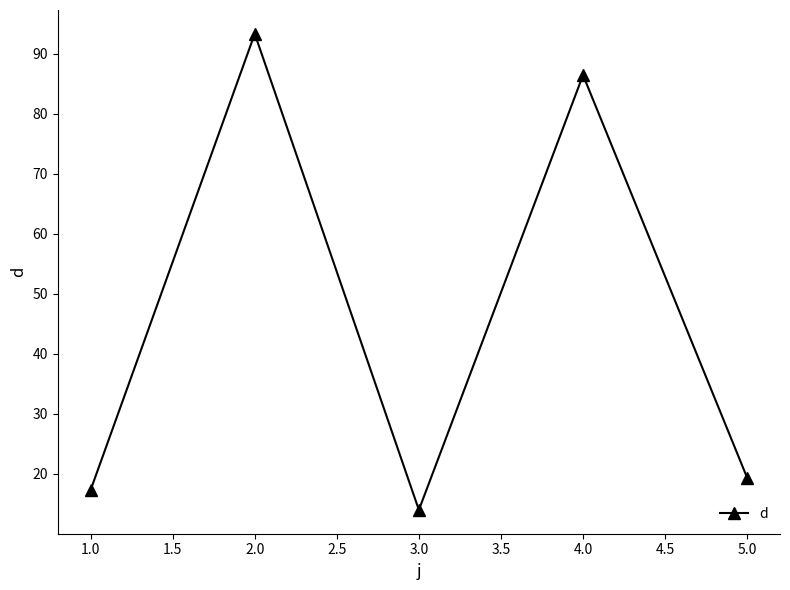

True or false: the data has more than 2 interior local peaks.

False